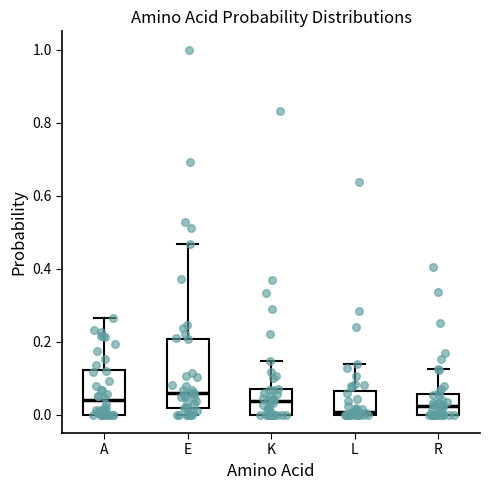

Where does the median line of the box for E sit on the y-axis? The values are not printed on the chart, so give them approximately, as read against the axis.

0.06